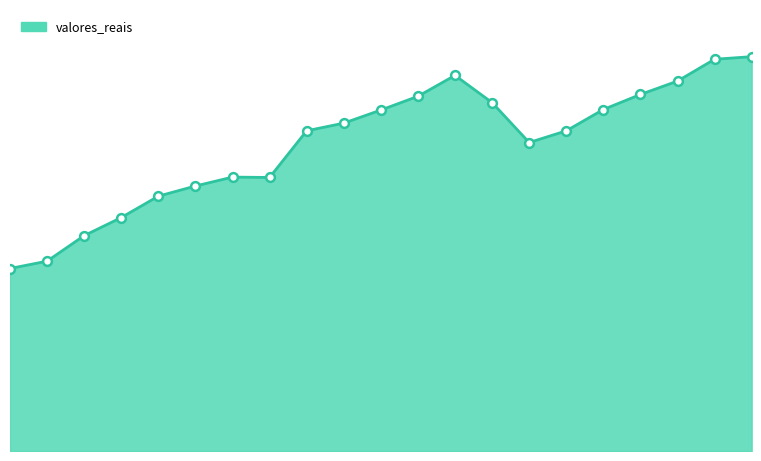

Does the chart have visible grid lines?

No